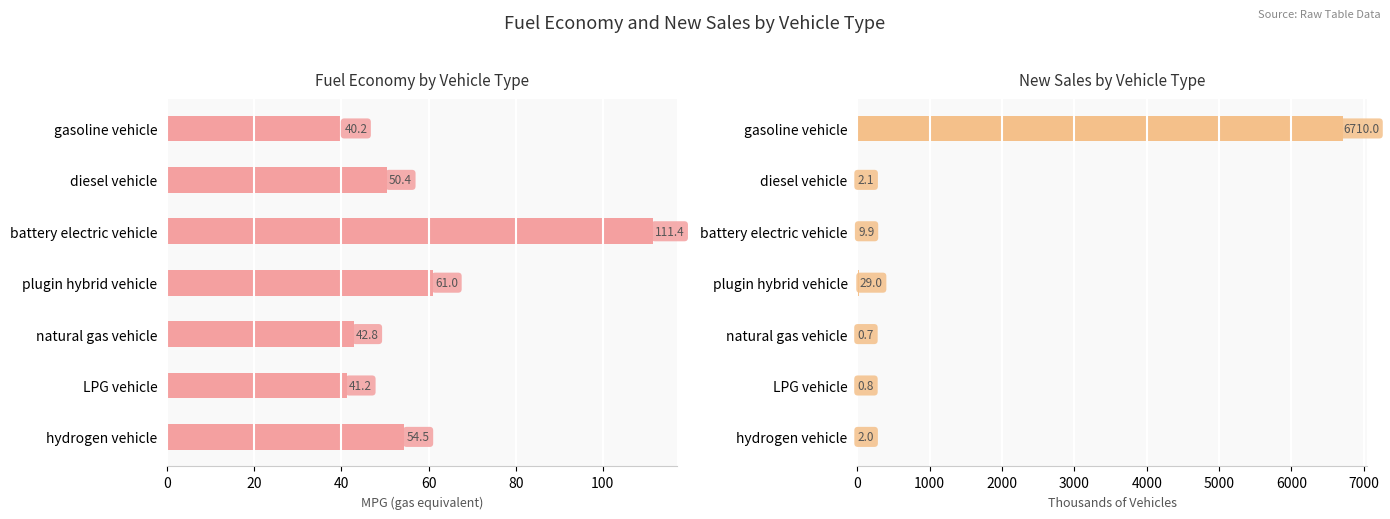

How many bars are there in each group?

2